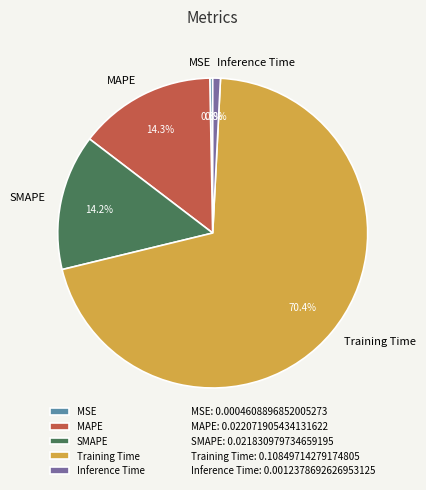

Which slice represents more than half of the pie?

Training Time